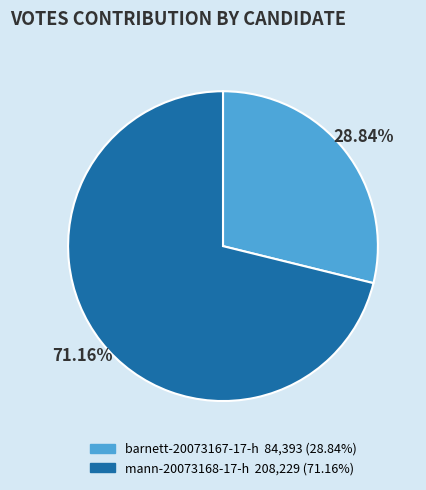

How many slices are in this pie chart?

2